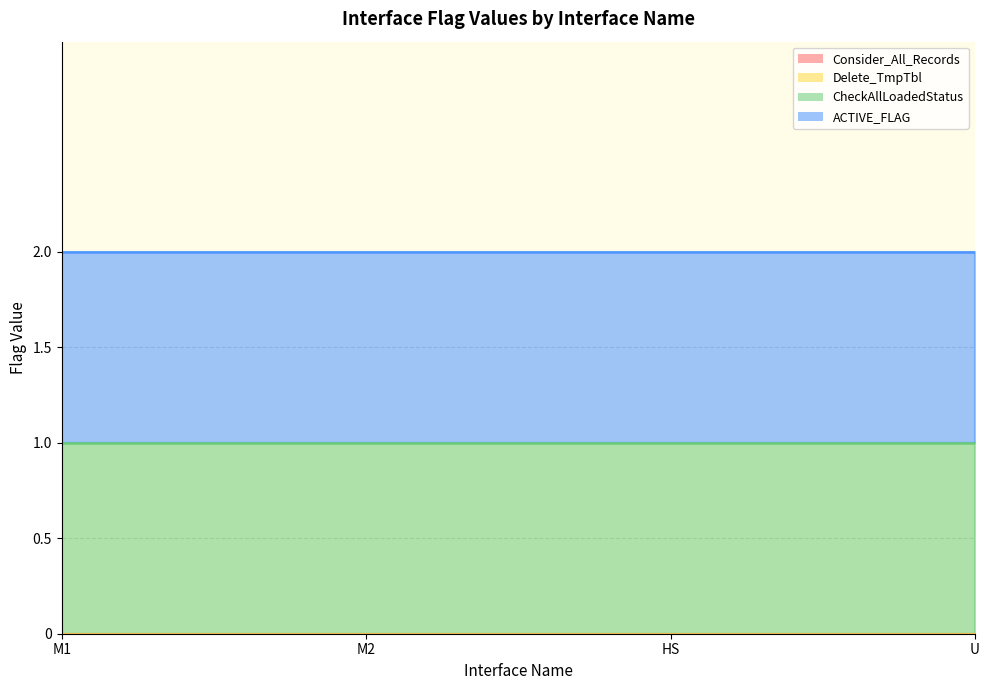

At how many categories does at least one series exceed 0?

4